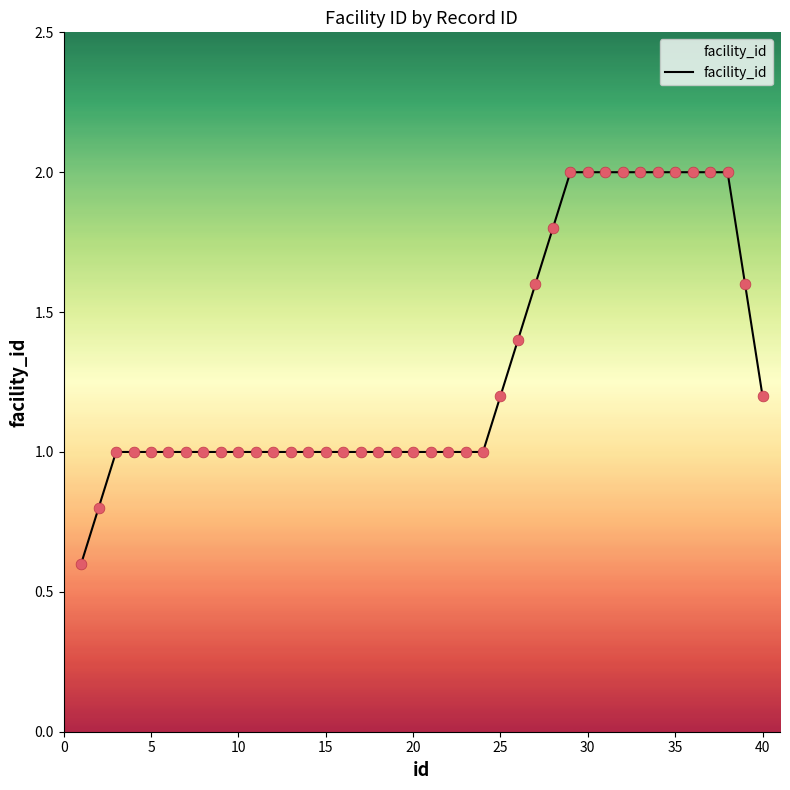

What is the smallest value displayed?

0.6